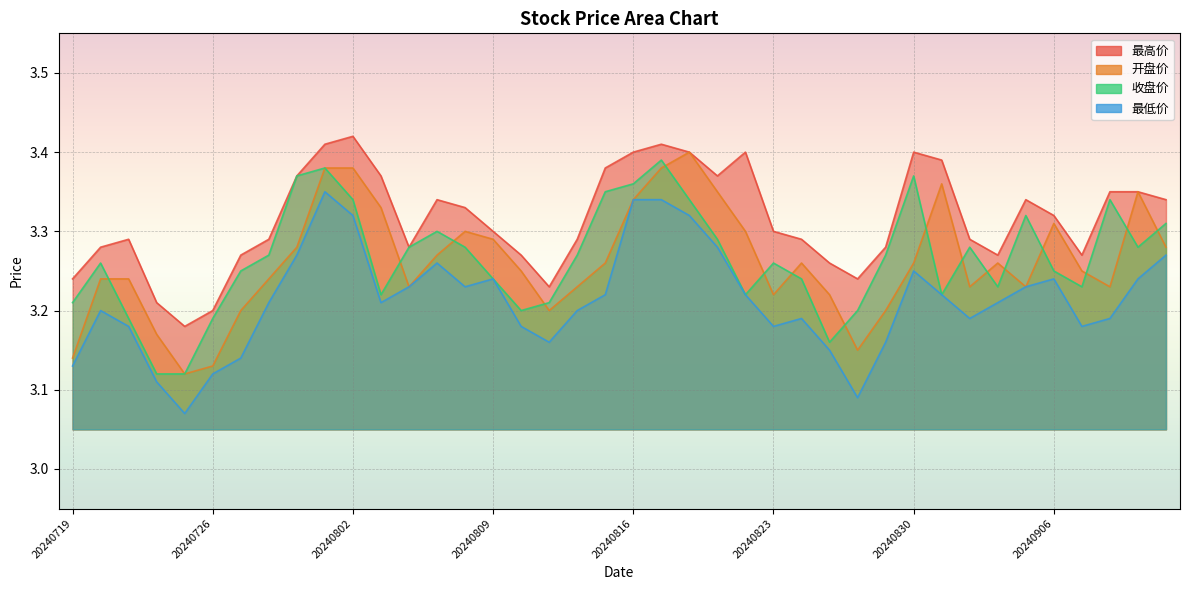

At which category is the sum across all series the highest?

20240801